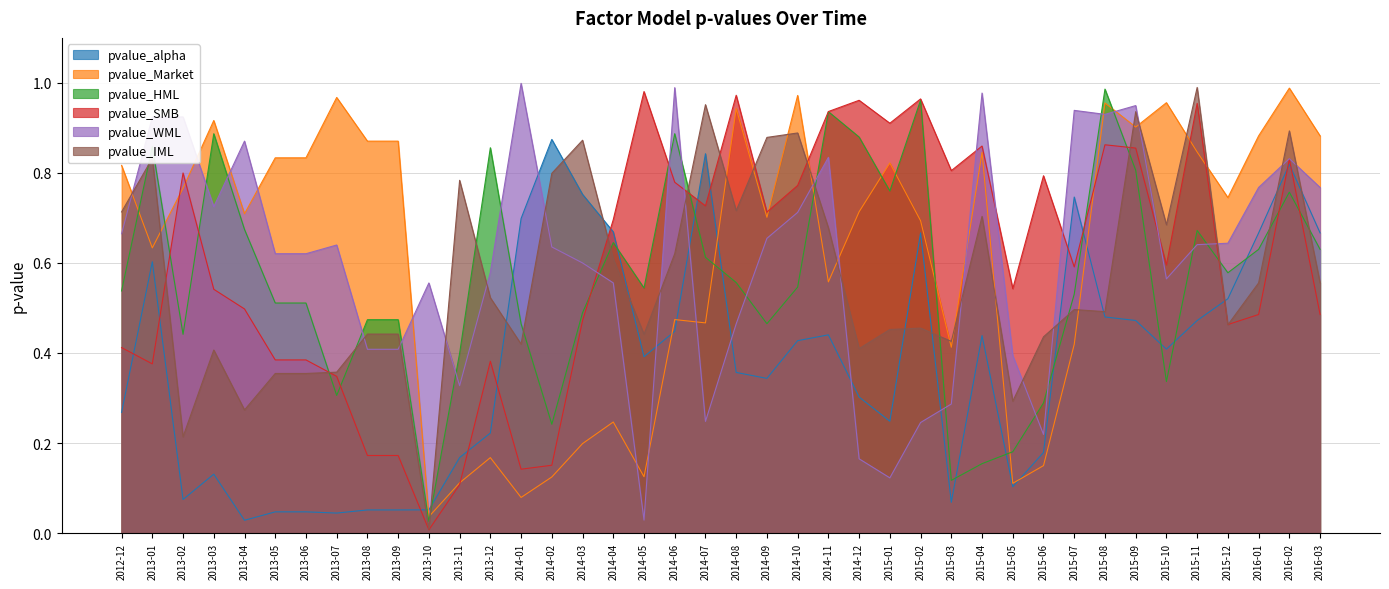

Which category has the highest value across all series?

2014-01